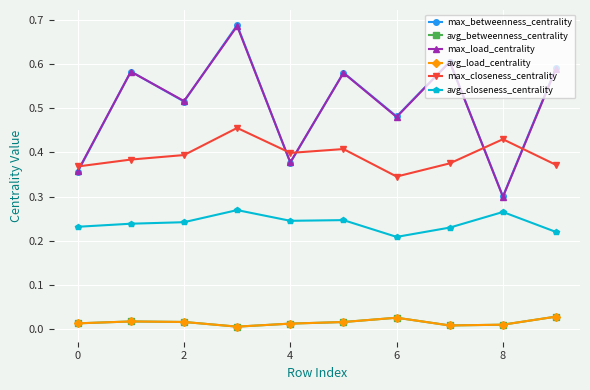

Where is max_closeness_centrality nearest to the value 0?

6